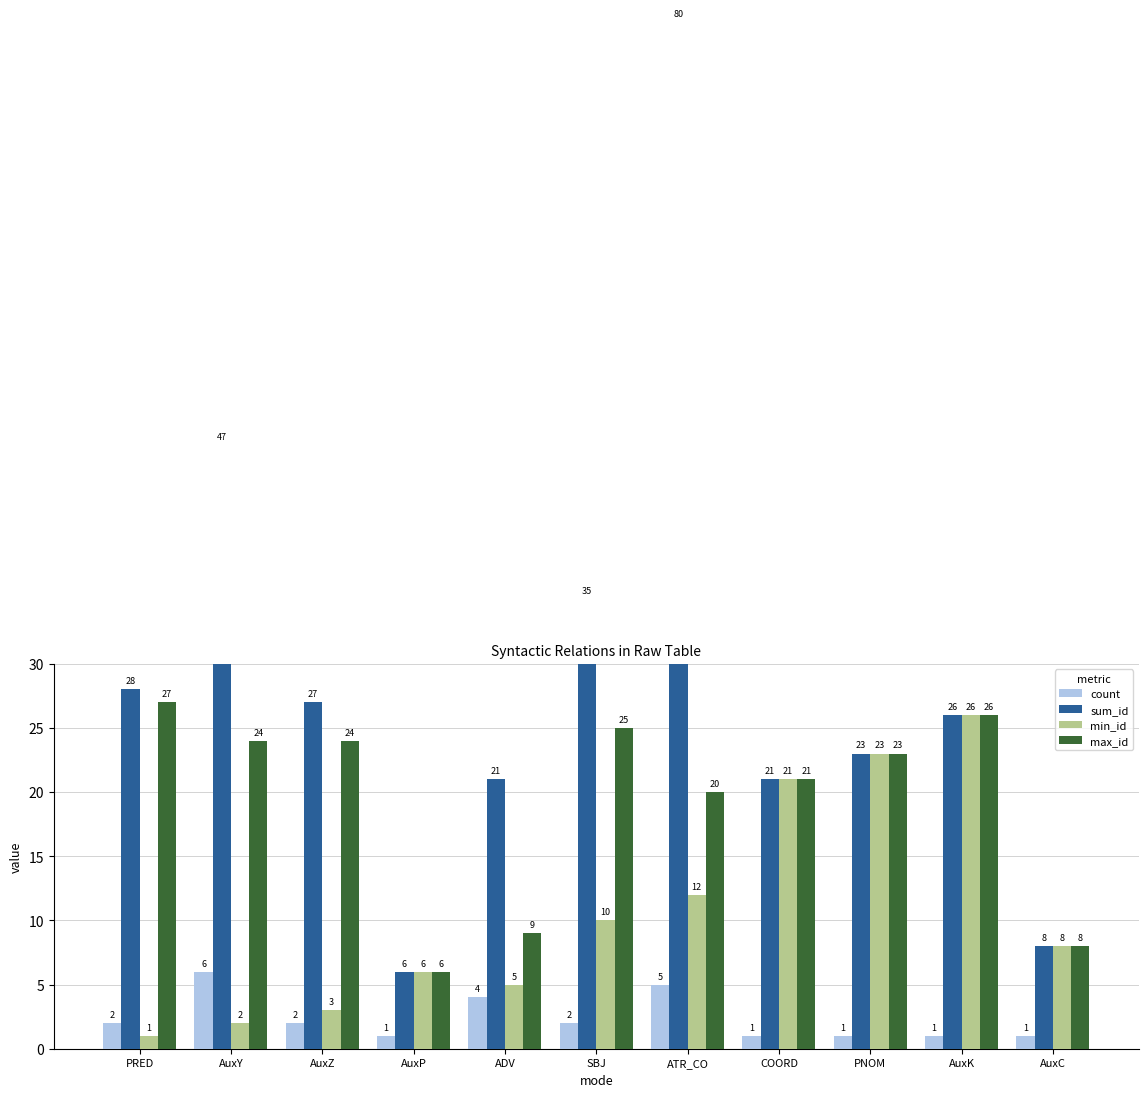

Does the chart contain any negative values?

No